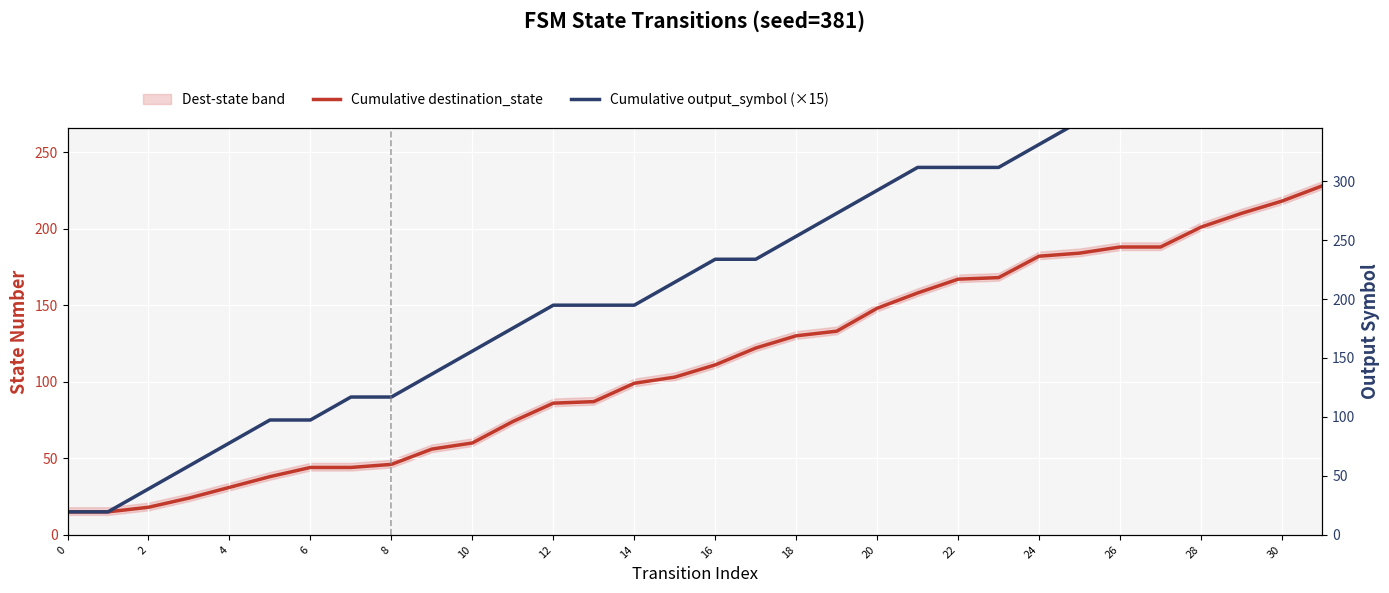

True or false: Cumulative destination_state has more than 0 points higher than both neighbors.

False